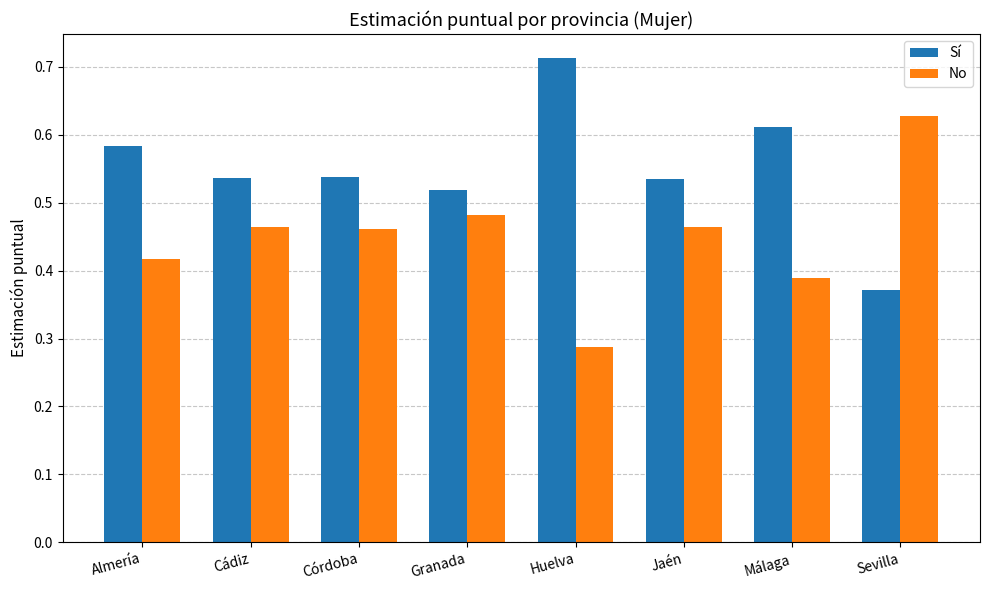

Where is No nearest to the value 0?

Huelva